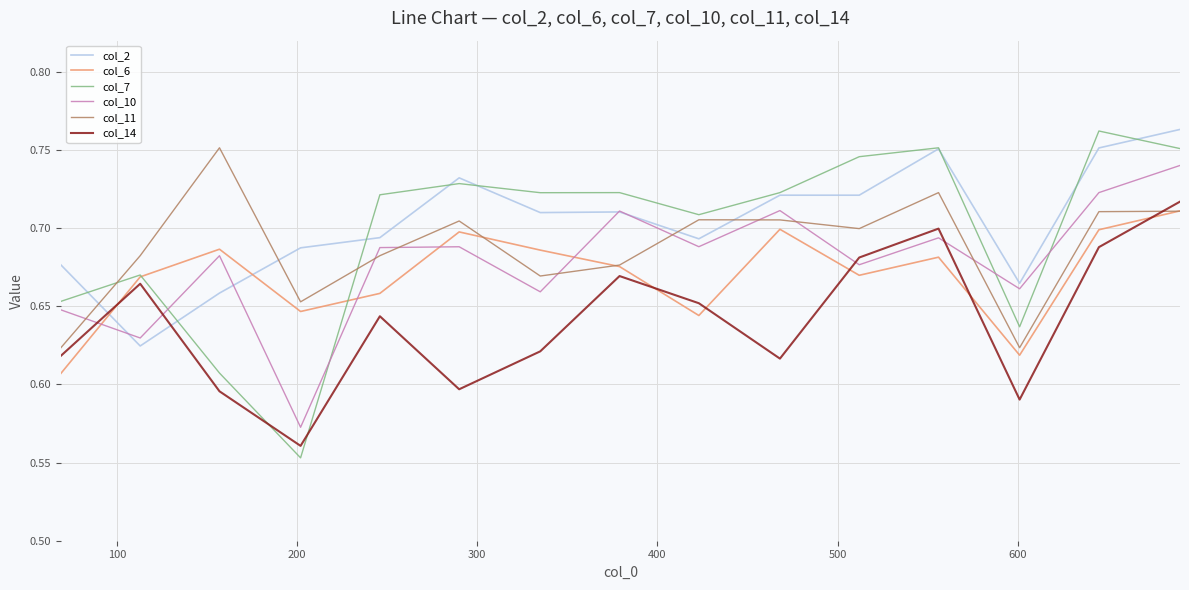

How many times do col_6 and col_14 cross each other?

6